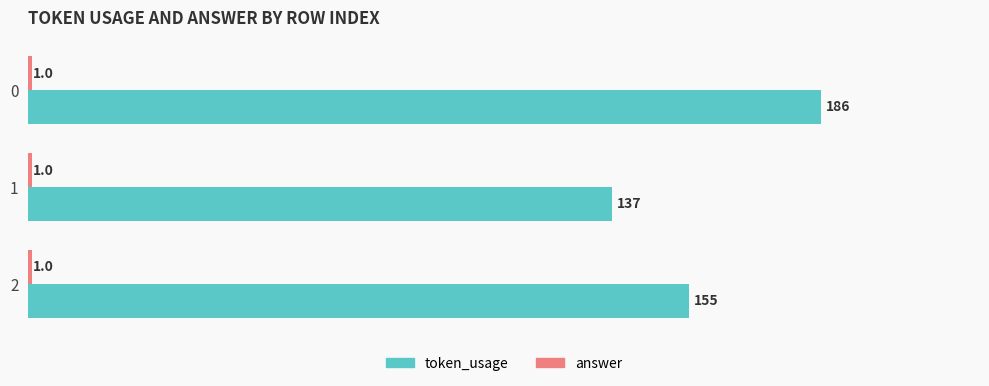

What is the average value of the token_usage series?

159